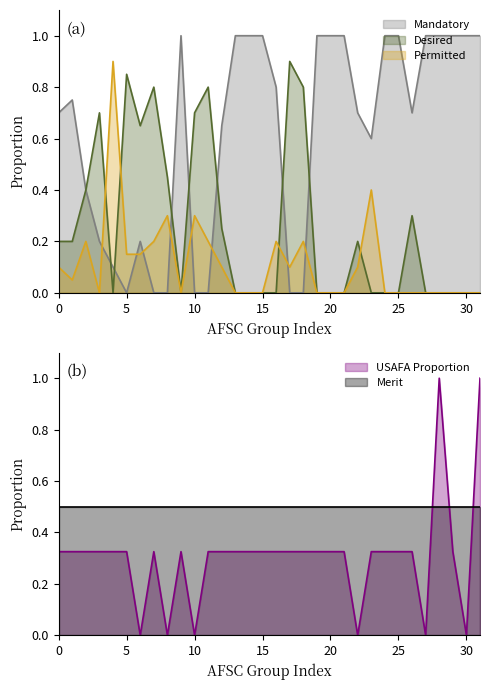

The value of Permitted at G4 is 0.0. True or false?

True